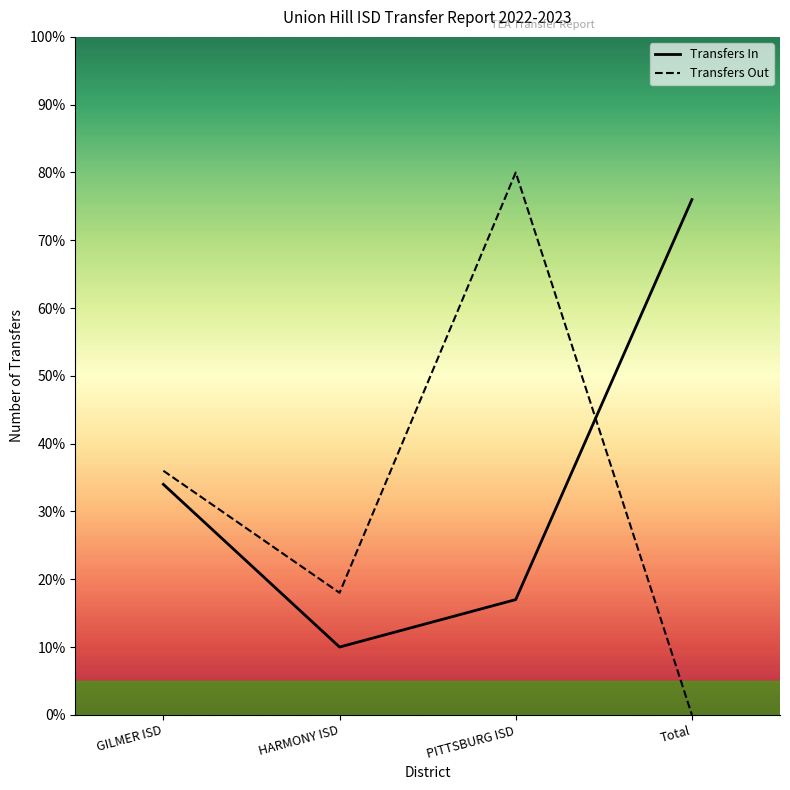

What is the difference between the maximum and minimum values in the Transfers In series?

66